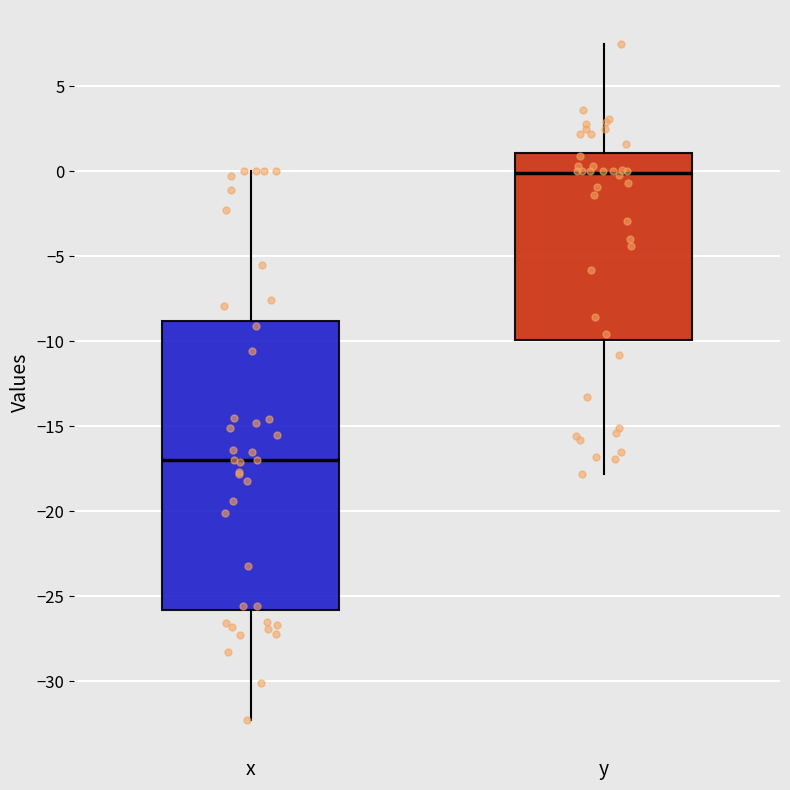

Where is the upper edge of the box for x on the y-axis? The values are not printed on the chart, so give them approximately, as read against the axis.

-9.0